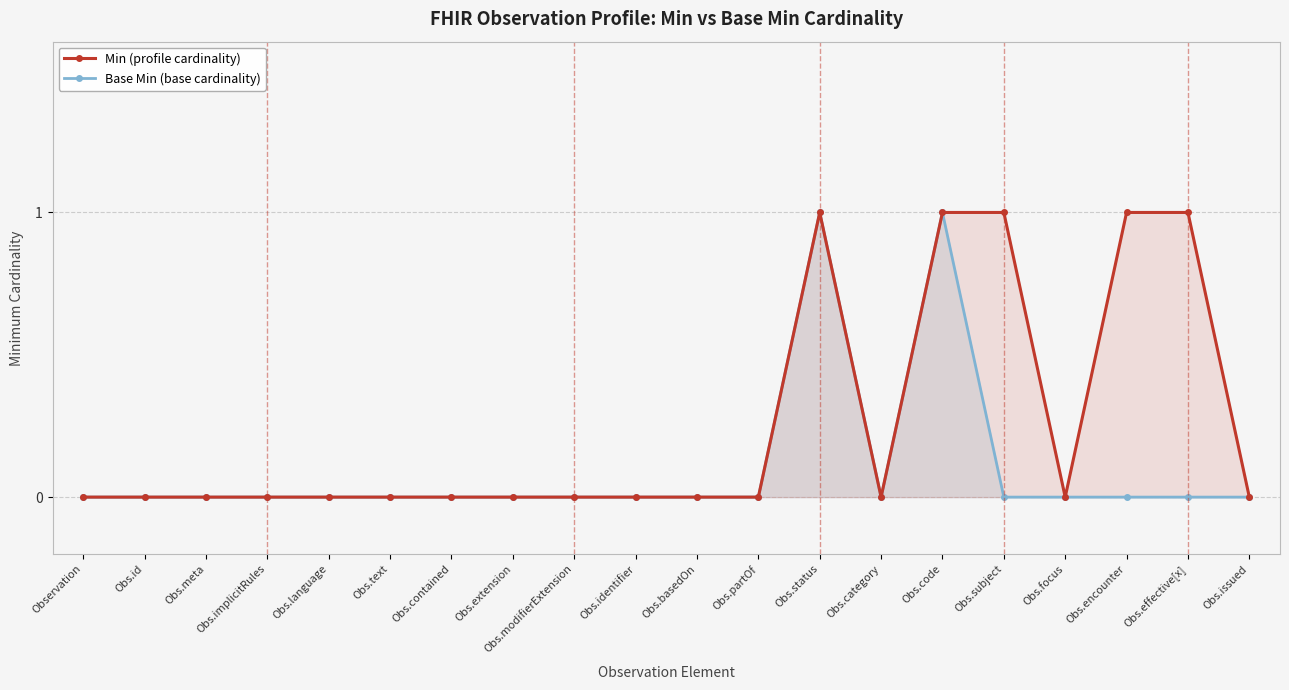

How many Min values are between 0 and 1?

20